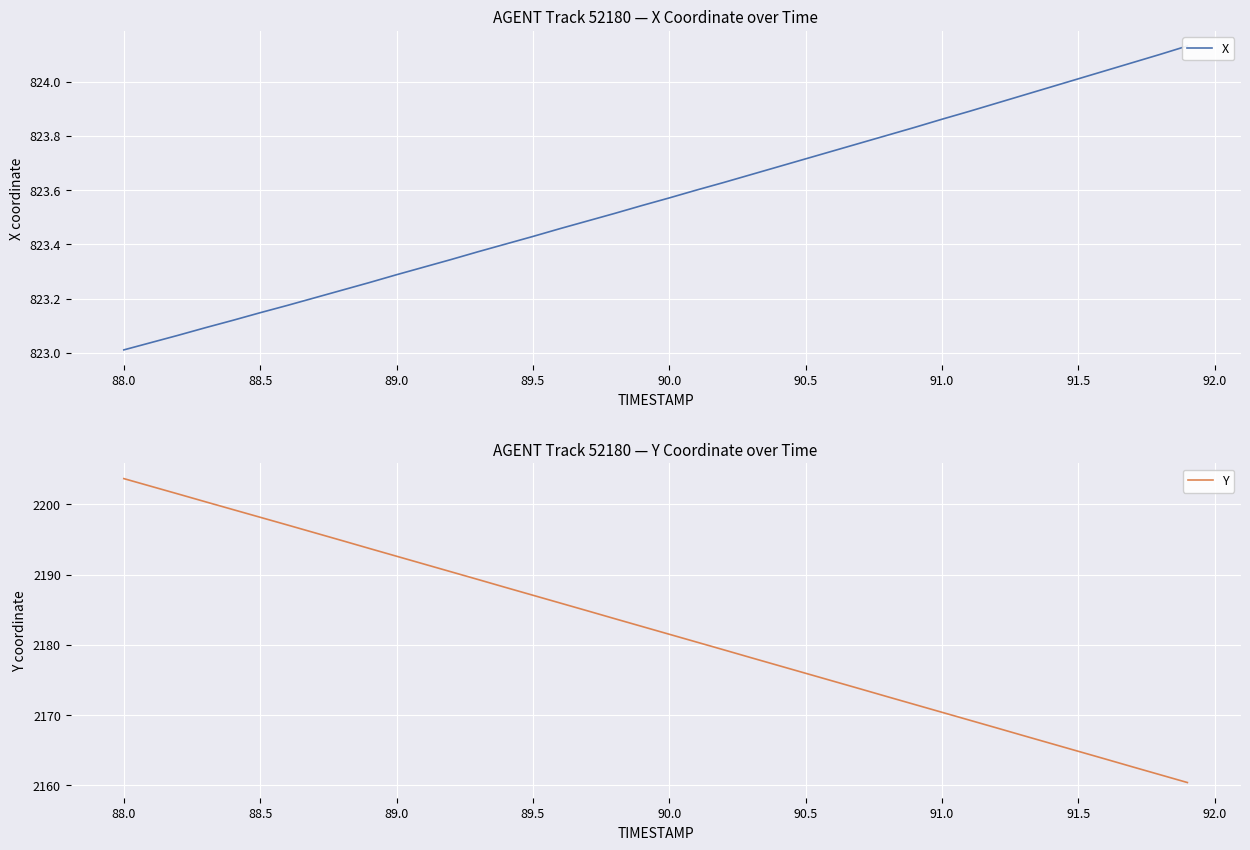

How many lines are shown in the chart?

2